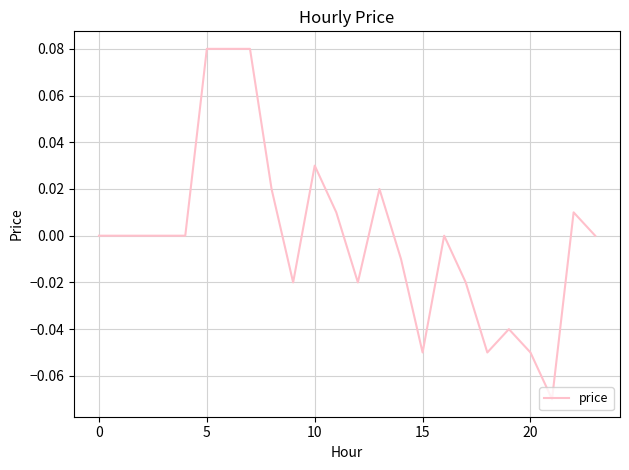

How many lines are shown in the chart?

1